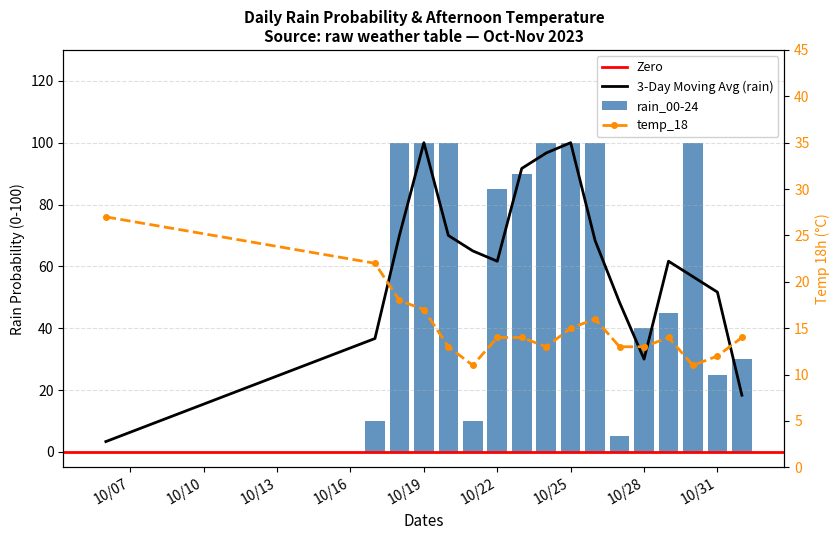

What is the label of the 9th bar from the right?

2023-10-24